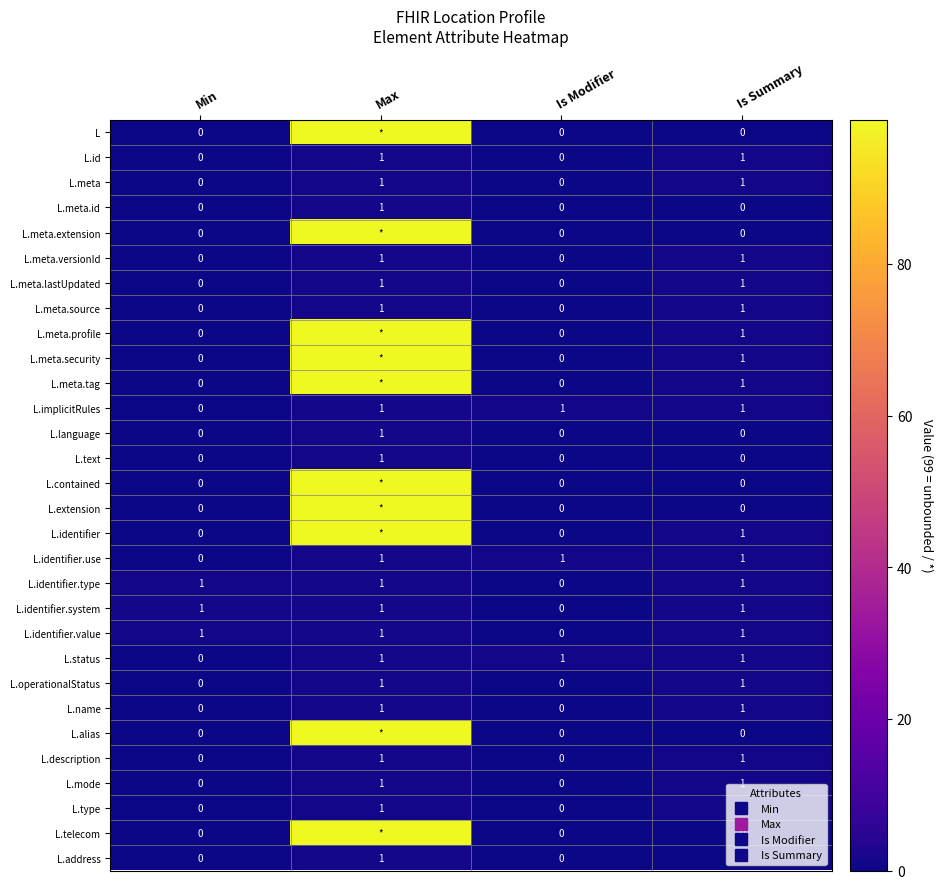

What is the spread (max minus min) of values at Min?

1